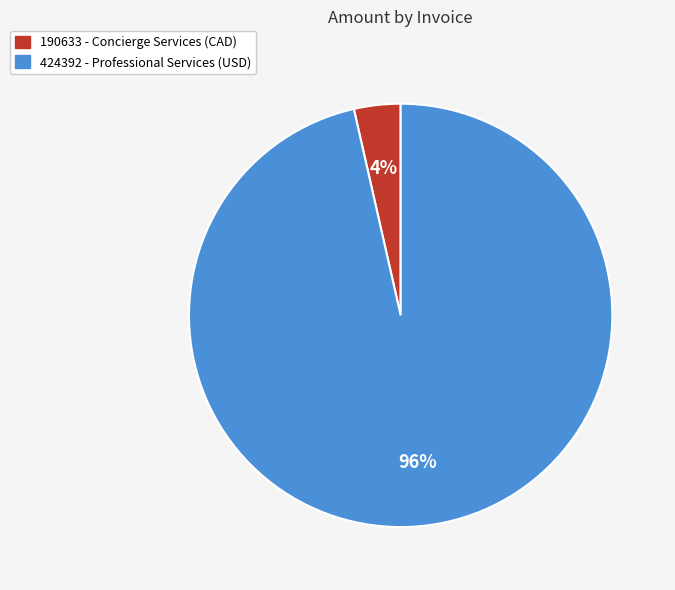

Between 190633 - Concierge Services (CAD) and 424392 - Professional Services (USD), which is larger?

424392 - Professional Services (USD)